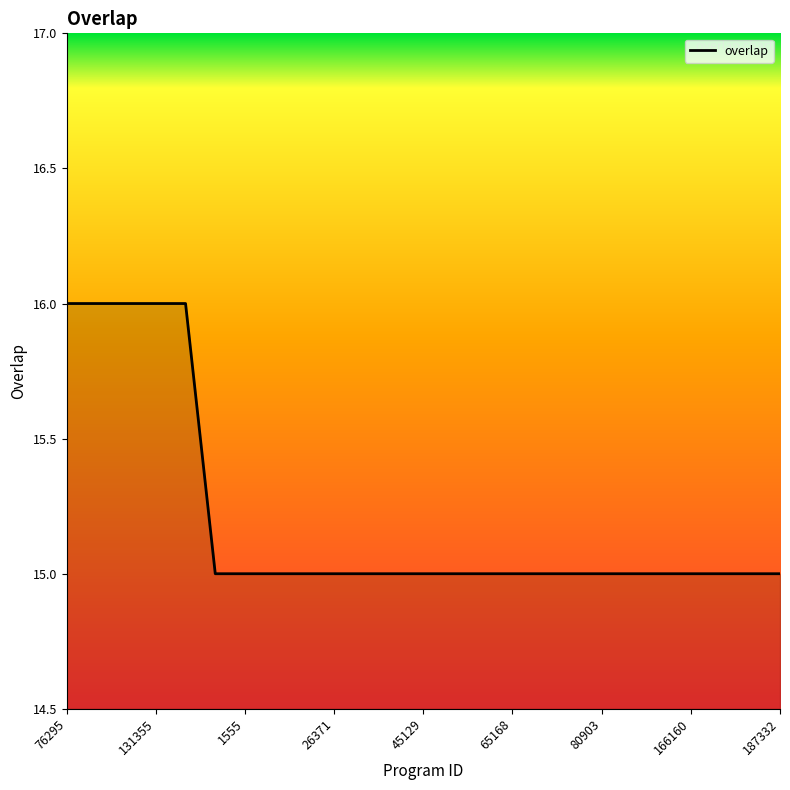

What is the maximum value shown in the chart?

16